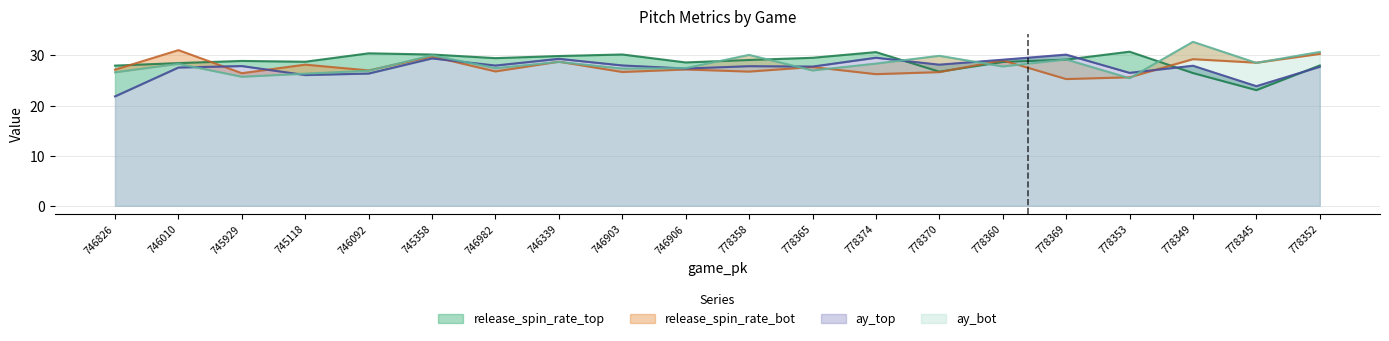

What are all the series names shown in the legend?

ay_top, ay_bot, release_spin_rate_top, release_spin_rate_bot